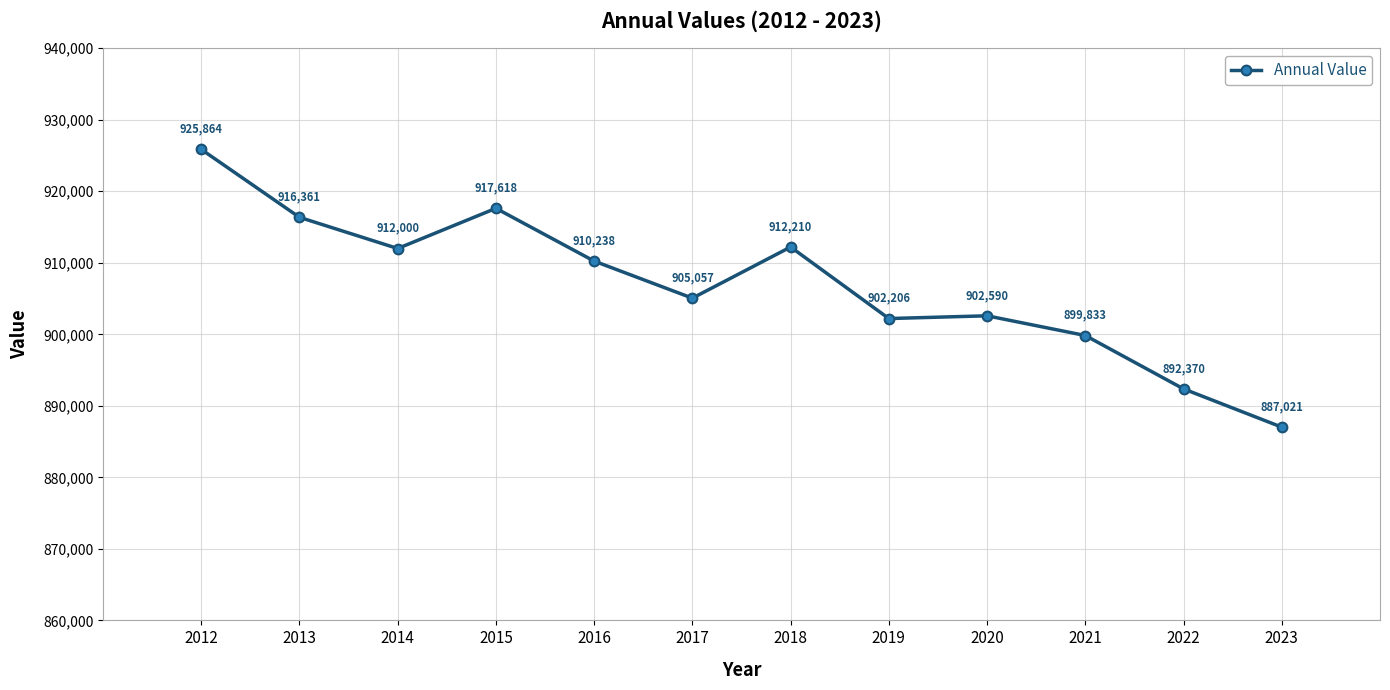

What is the smallest value displayed?

887021